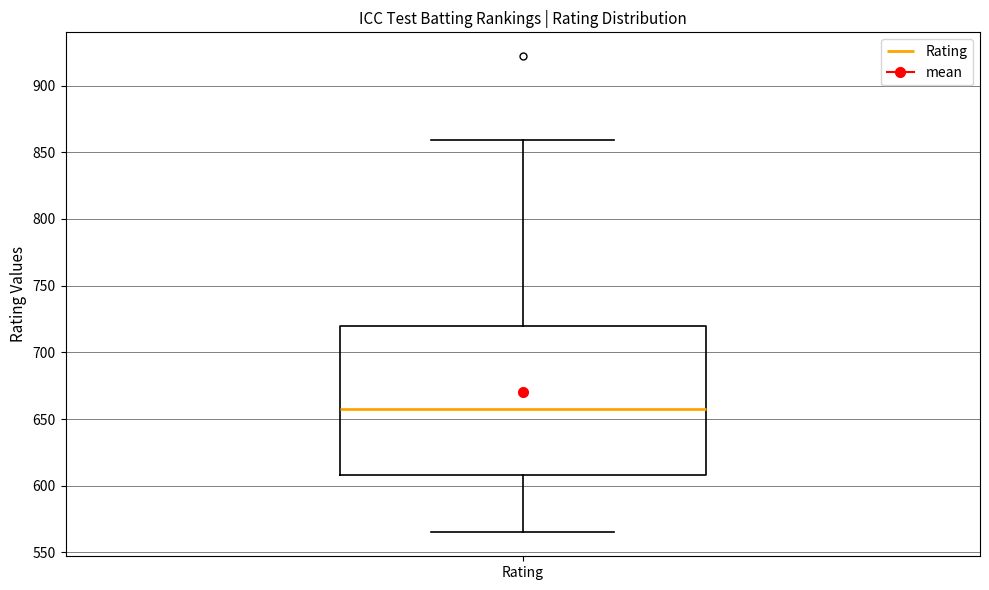

Where does the lower whisker of the box for Rating end on the y-axis? The values are not printed on the chart, so give them approximately, as read against the axis.

565